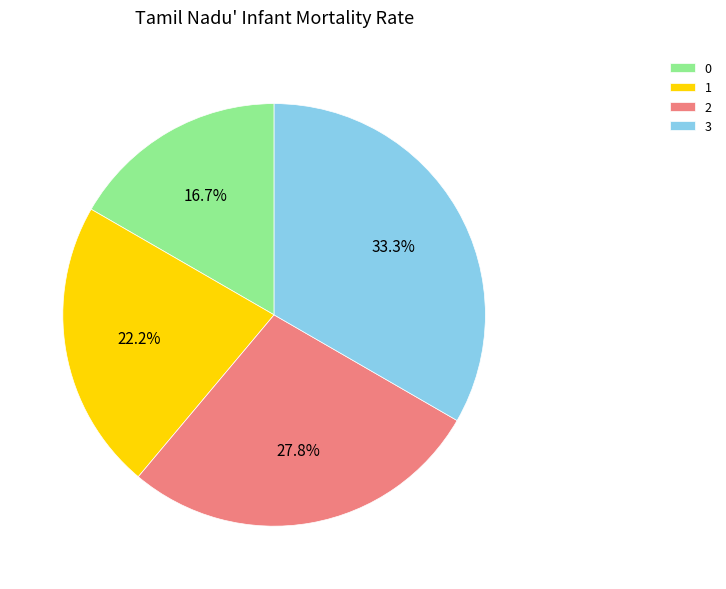

How many slices are in this pie chart?

4